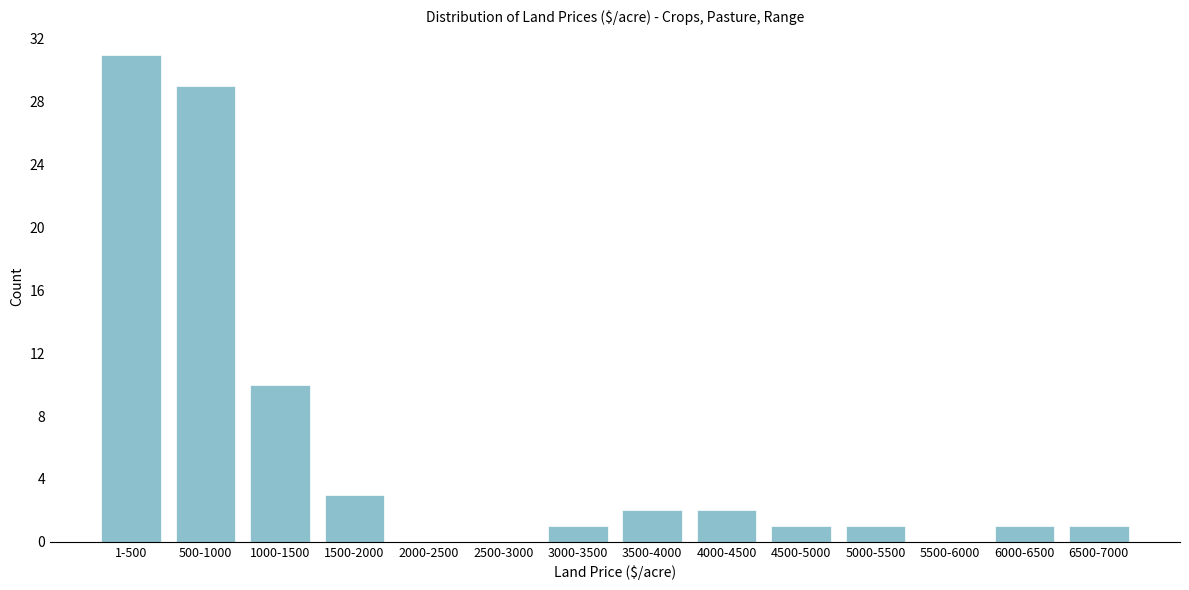

Reading left to right, transcribe all the data shown in this chart.

1-500=31	500-1000=29	1000-1500=10	1500-2000=3	2000-2500=0	2500-3000=0	3000-3500=1	3500-4000=2	4000-4500=2	4500-5000=1	5000-5500=1	5500-6000=0	6000-6500=1	6500-7000=1